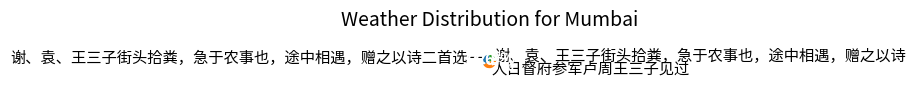

Which slice is the largest?

人日督府参军卢周王三子见过